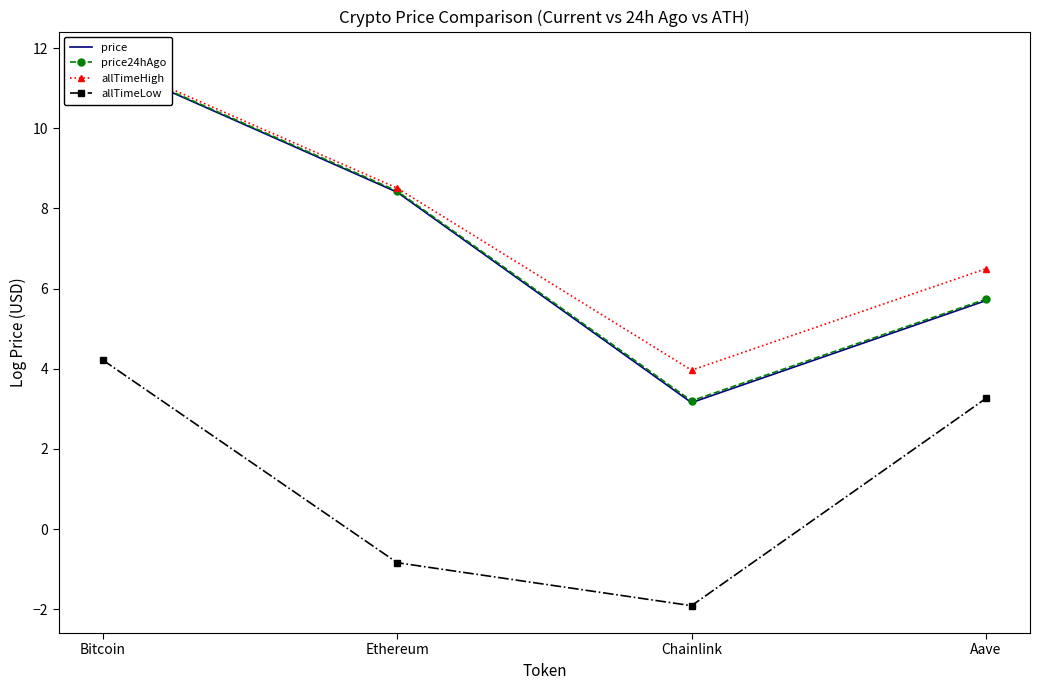

What is the difference between the allTimeHigh values at Aave and Ethereum?

2.0